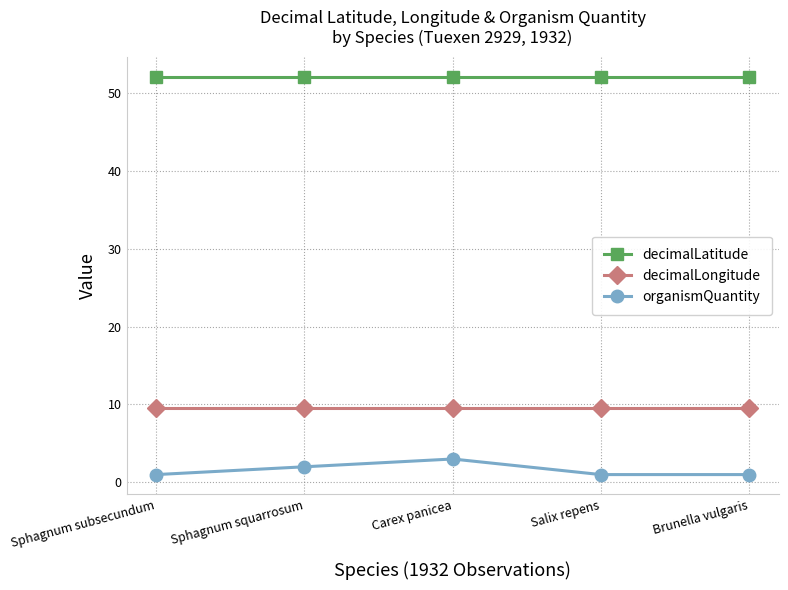

What is the spread (max minus min) of values at Sphagnum squarrosum?

50.1